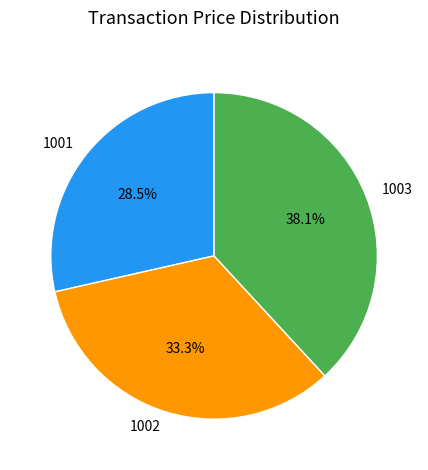

True or false: 1003 accounts for 38% of the total.

True